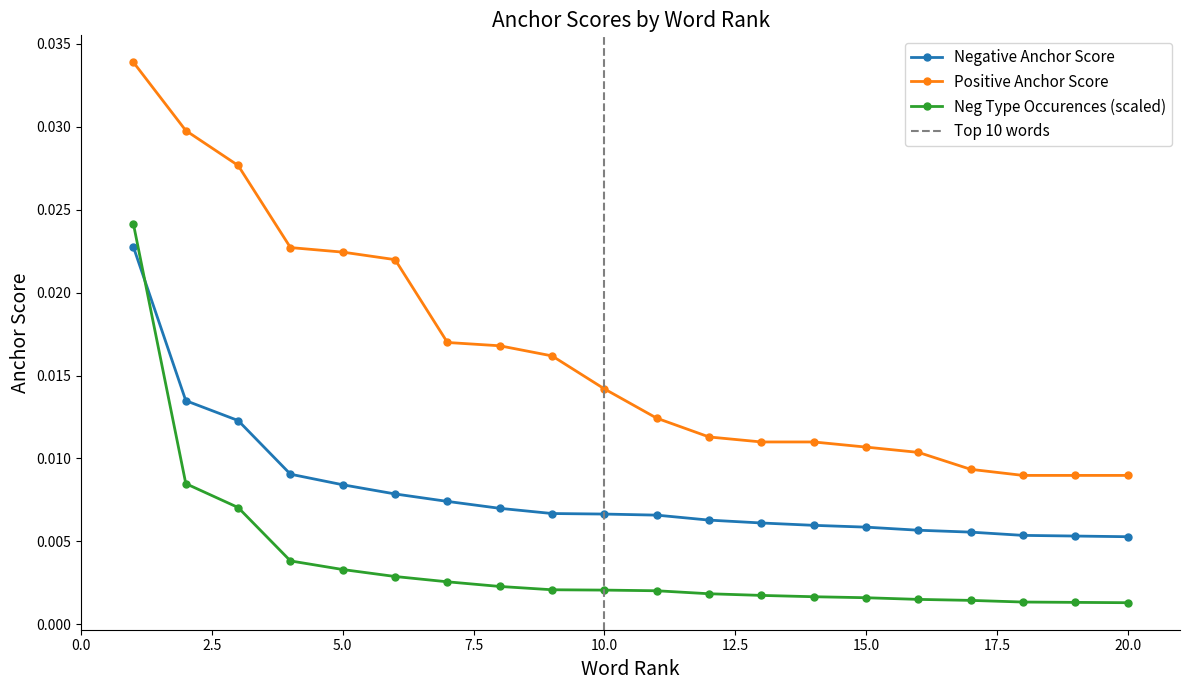

Which series has the largest total across all categories?

Positive anchor score